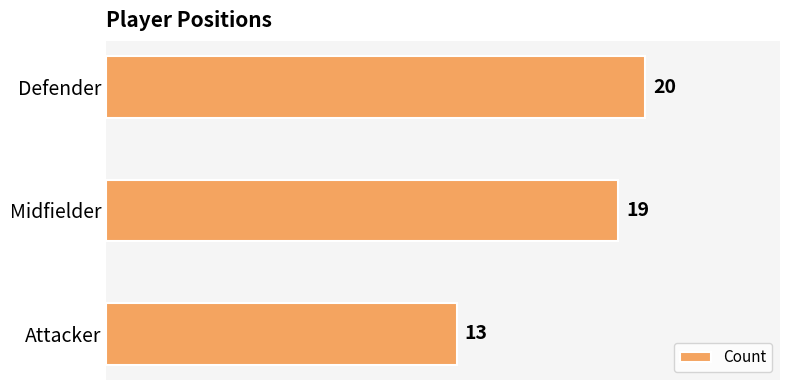

What is the difference between the maximum and minimum values?

7